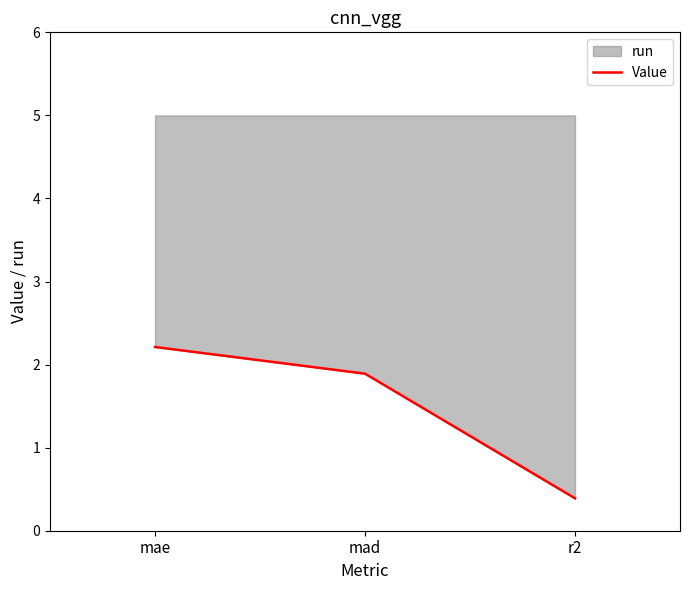

List the labels in order of value, smallest first.

r2, mad, mae